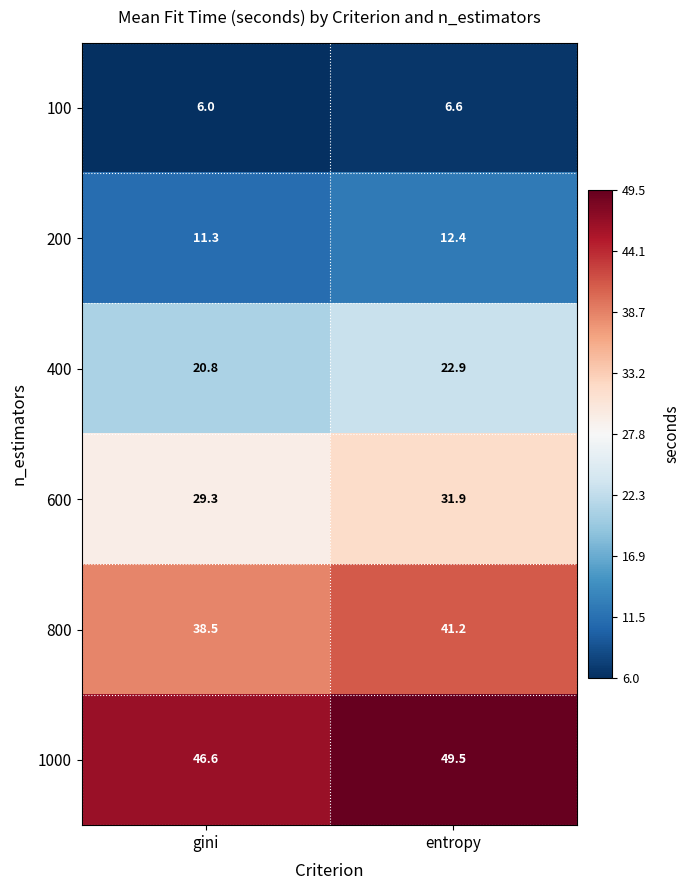

What is the average value of the 200 series?

11.9